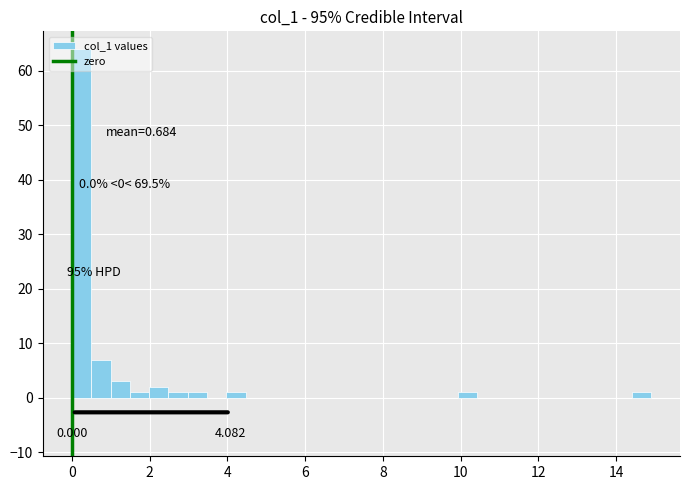

Read against the x-axis, roughly where is the centre of the tallest bar?

0.2